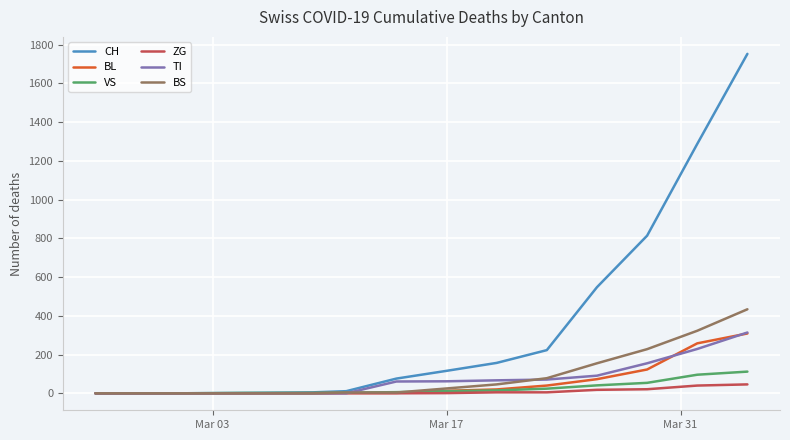

How many lines are shown in the chart?

6